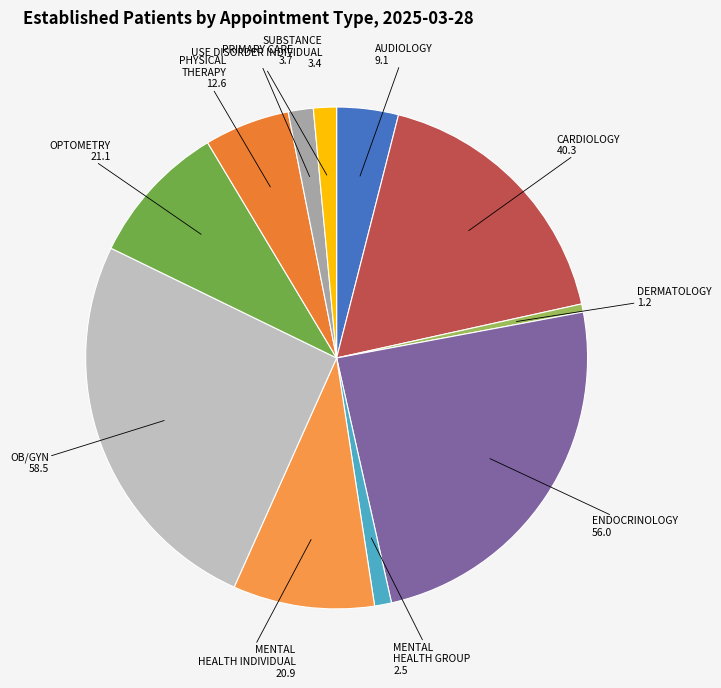

The ENDOCRINOLOGY slice represents 24% of the pie. True or false?

True